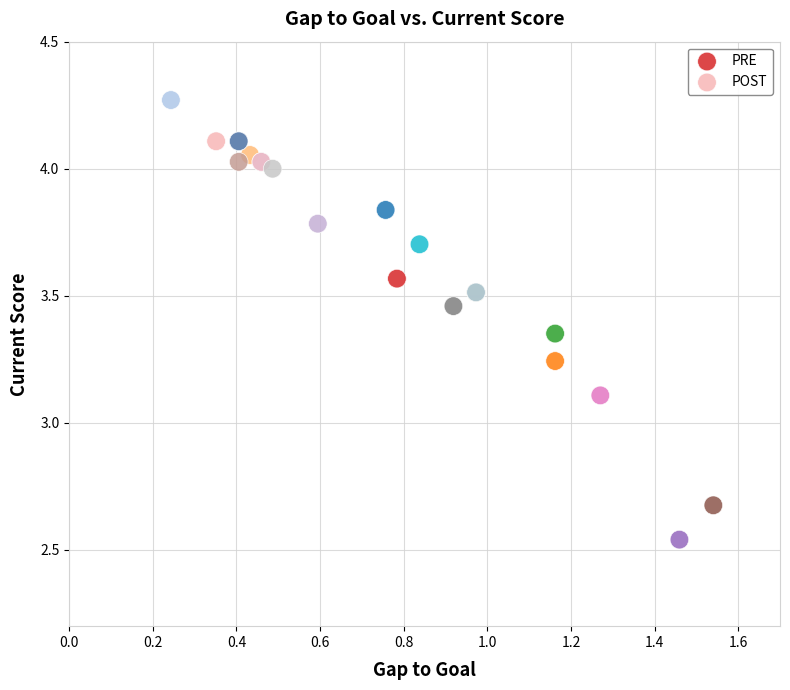

Which series reaches the minimum Y coordinate?

PRE